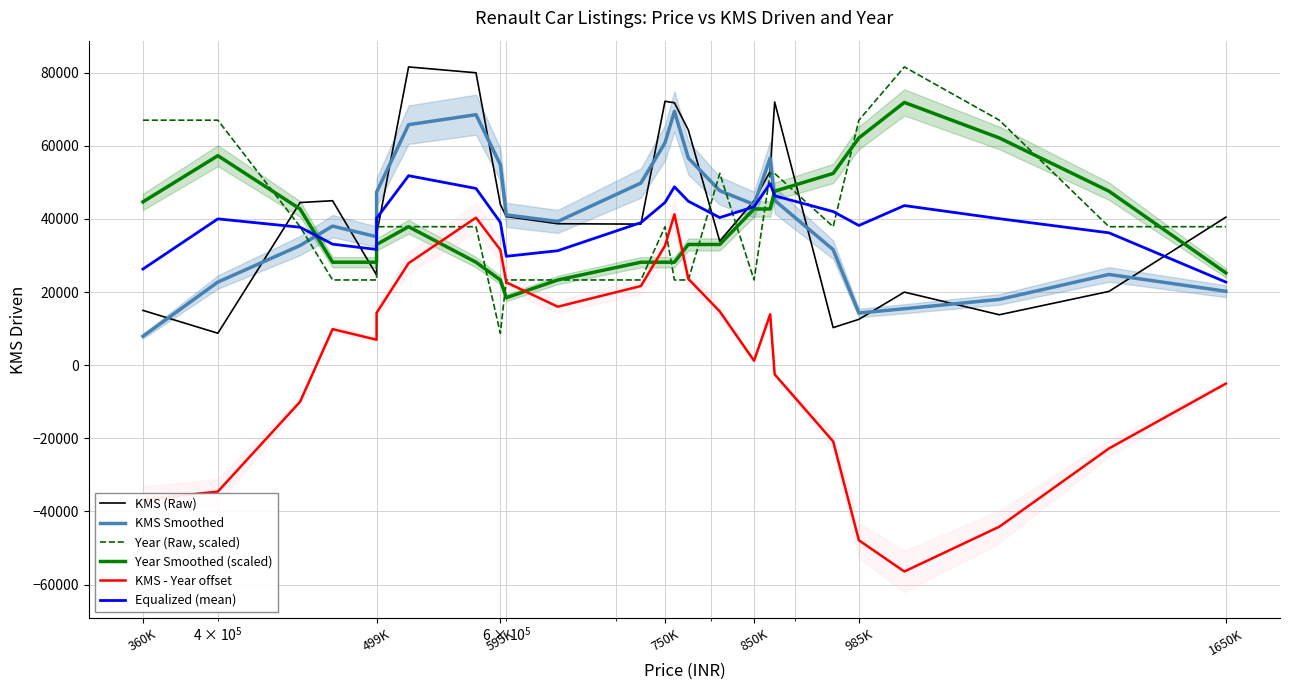

What is the lowest value of the Year Smoothed (scaled) series?

18463.3